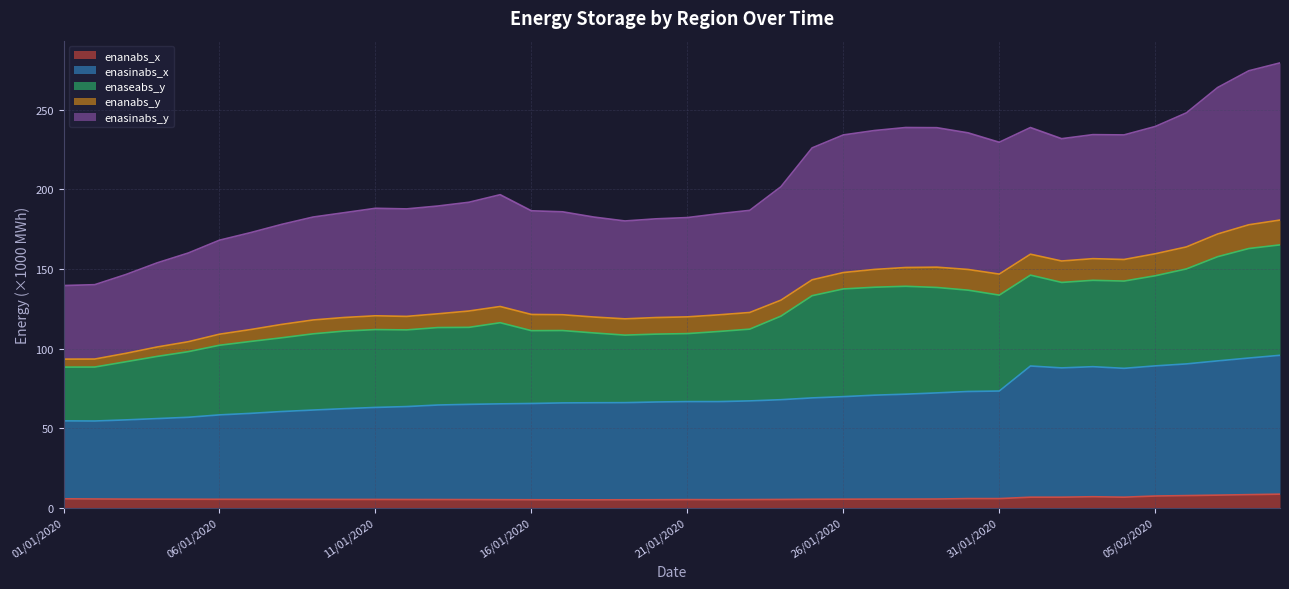

What value does the enasinabs_x series have at 10/01/2020?

62.2